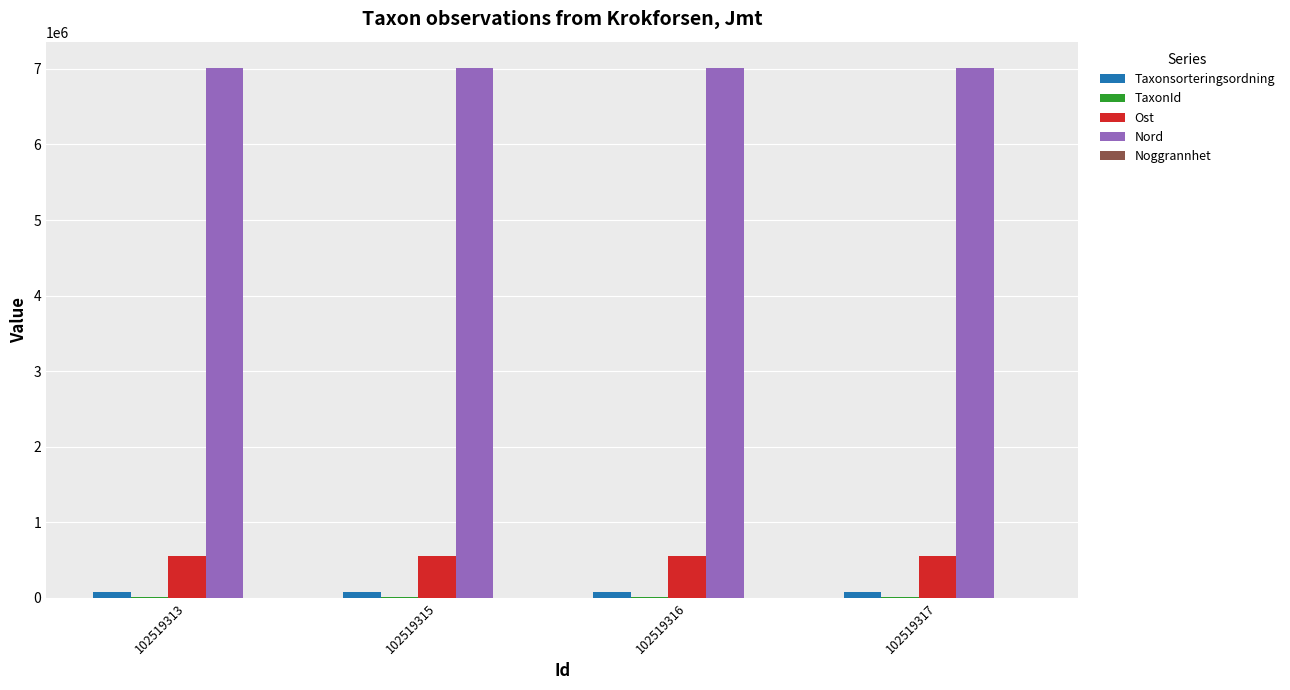

Is it true that Nord equals 7009104 at 102519316?

True